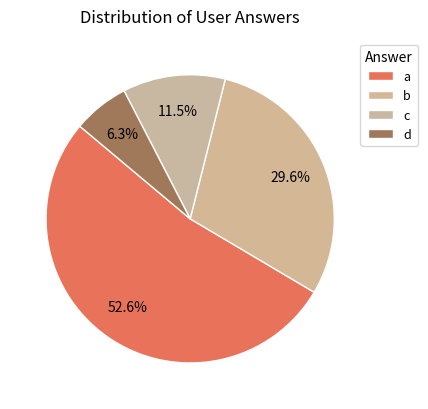

Combined, what portion of the pie is c and d?

17.8%